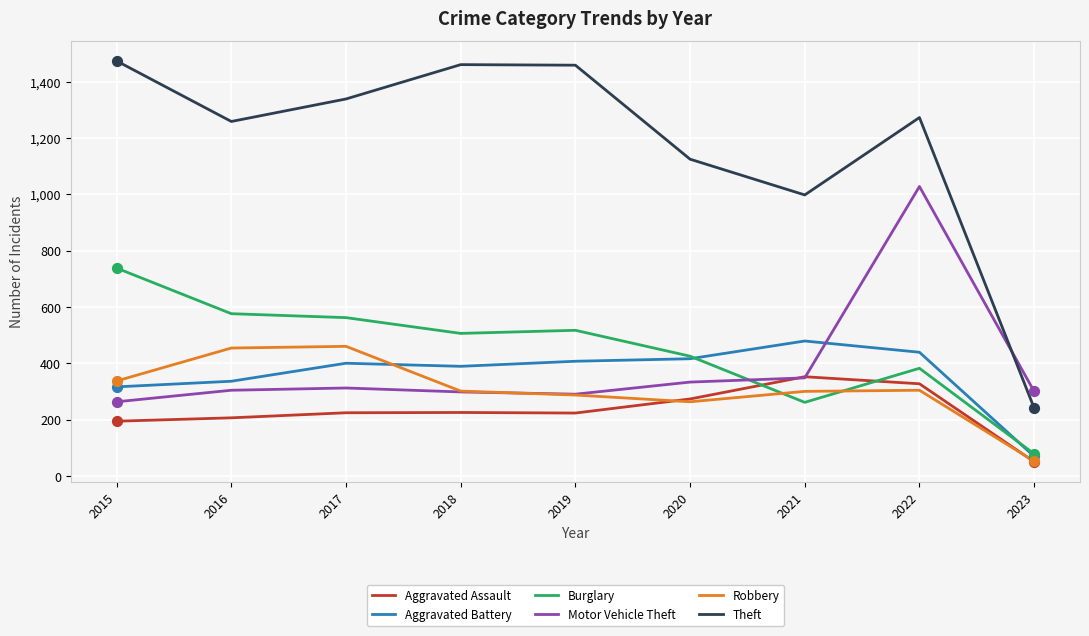

Which series has the largest range (max minus min)?

Theft